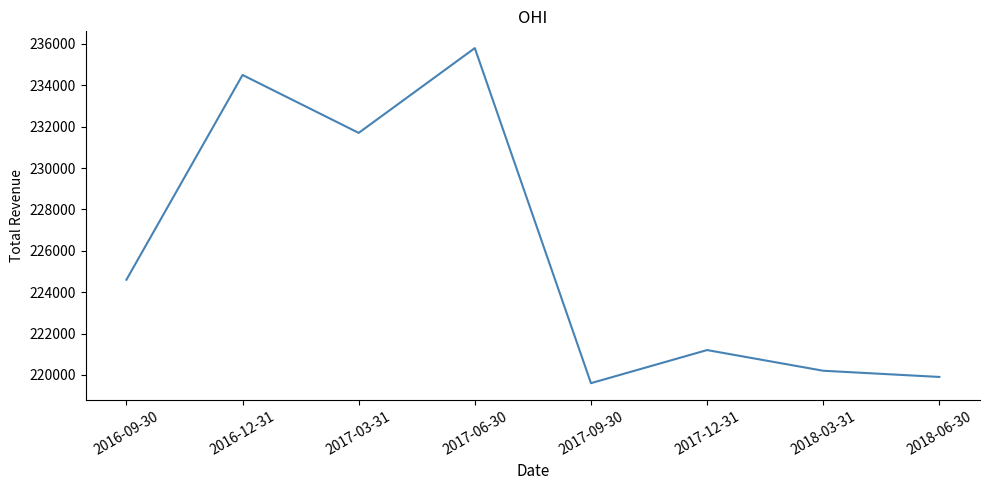

True or false: the data shows 329671 at 2016-09-30.

False